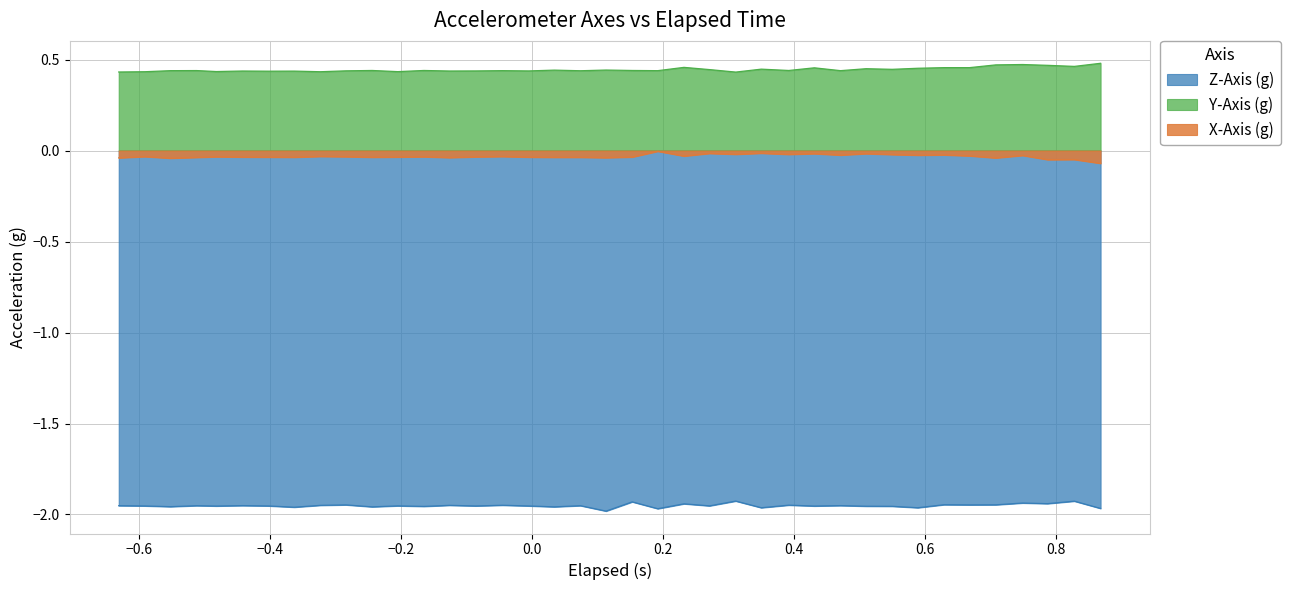

True or false: Y-Axis (g) and Z-Axis (g) cross at least once.

False